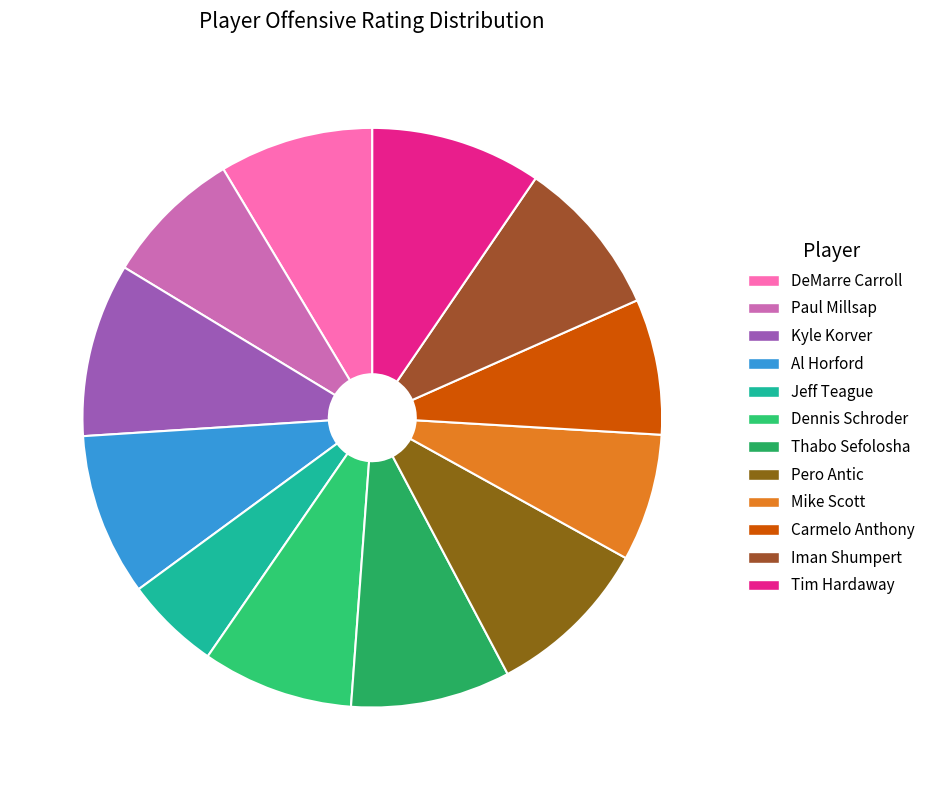

How many slices are in this pie chart?

12